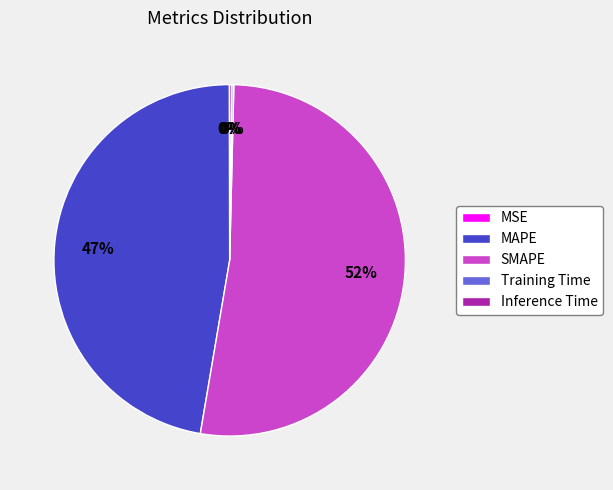

Is there a majority slice in this chart?

Yes